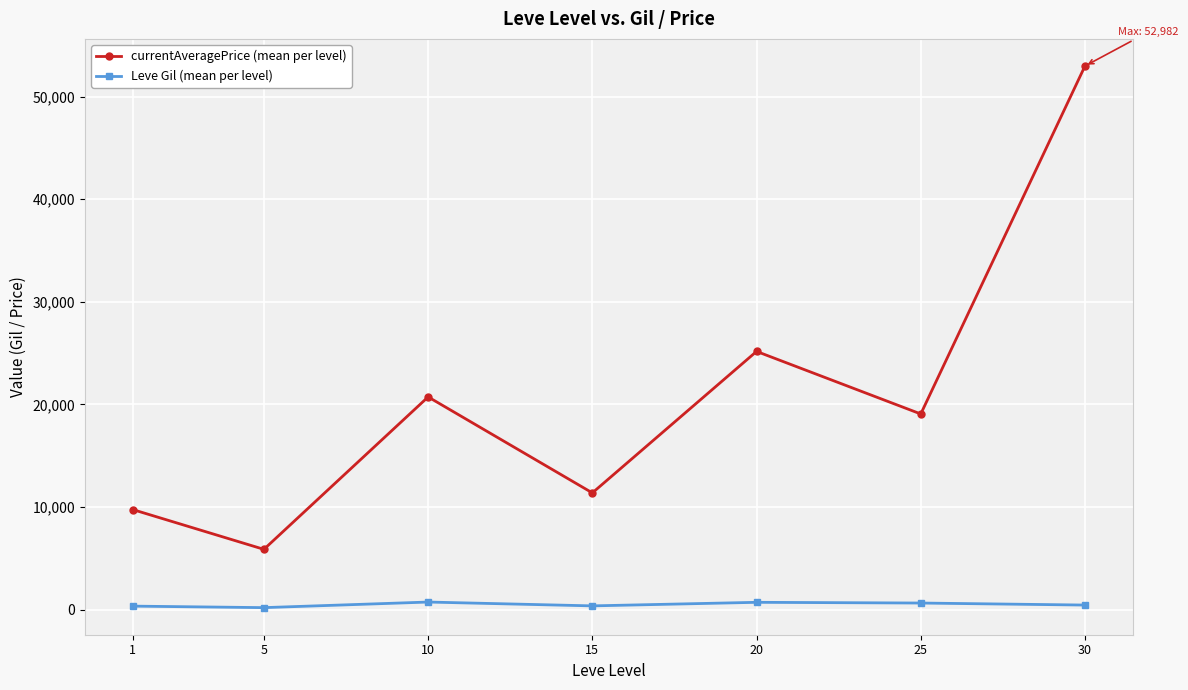

What is the average value of the currentAveragePrice (mean per level) series?

20712.3